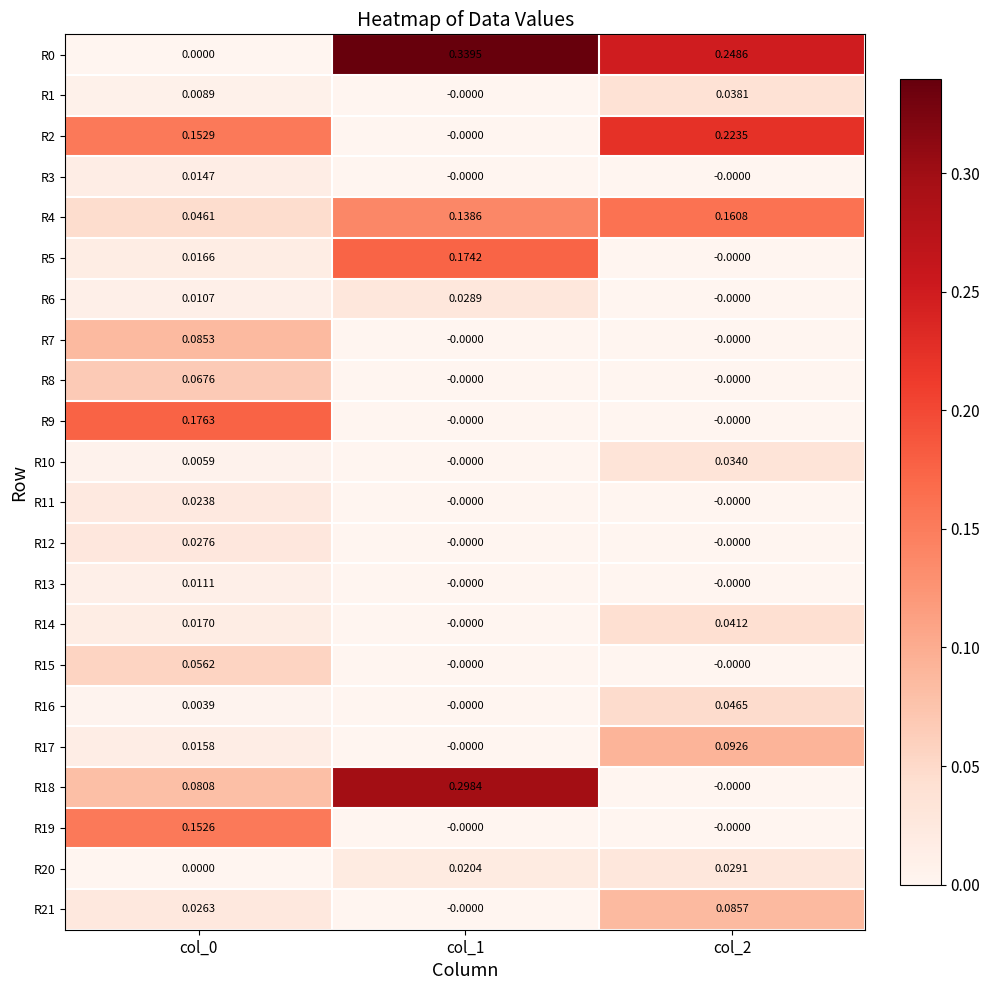

What is the spread (max minus min) of values at col_2?

0.2